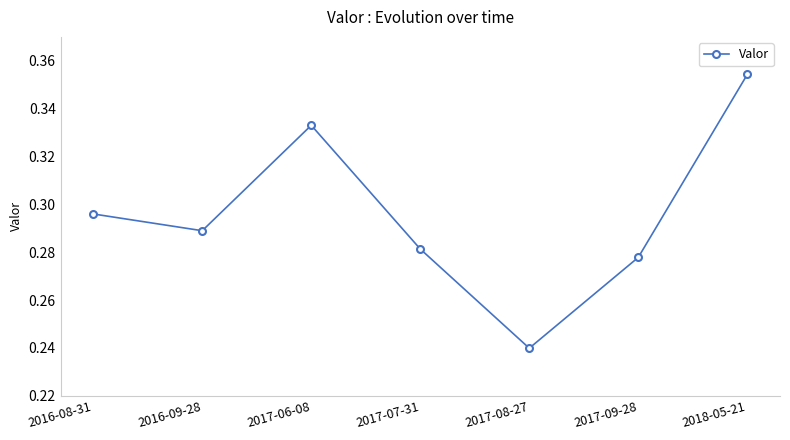

How many points are lower than both their immediate neighbors (excluding endpoints)?

2